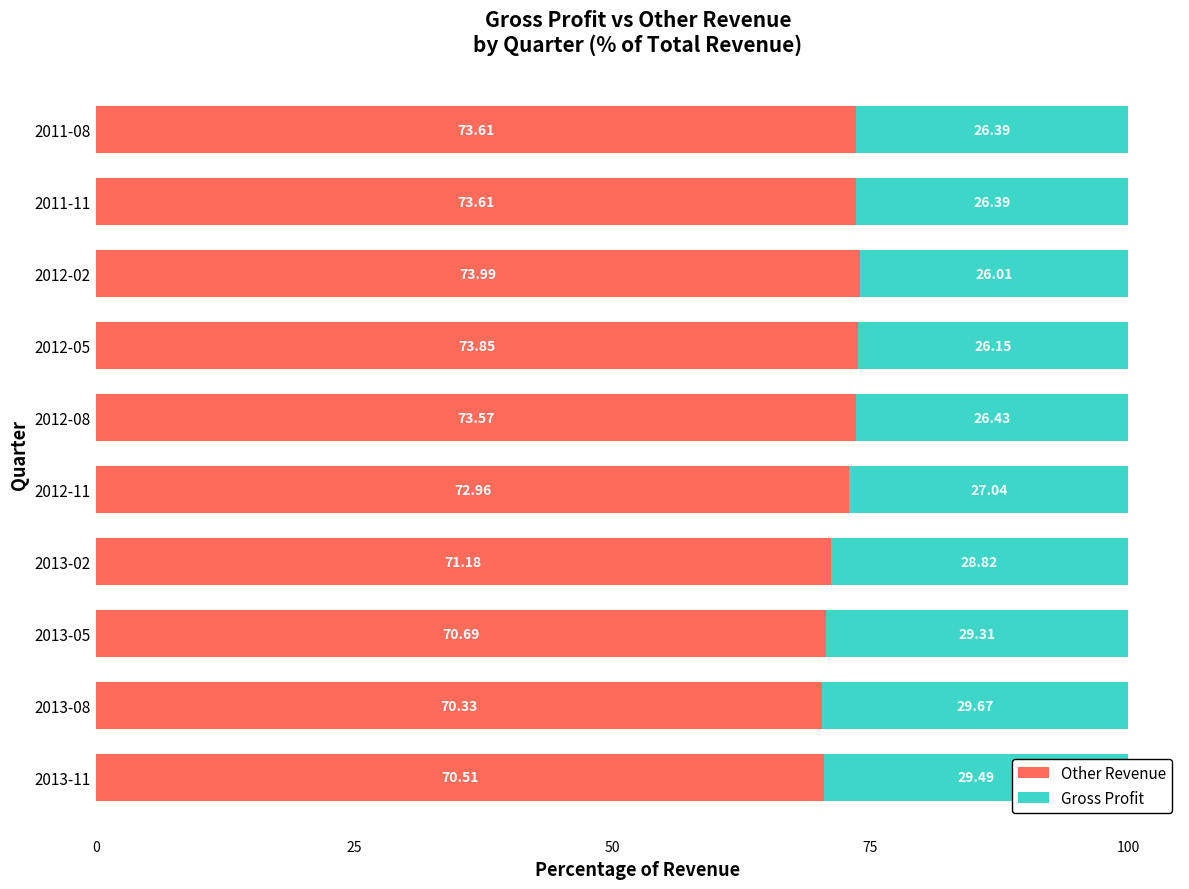

What is the total value across all series at 2012-02?

100.0